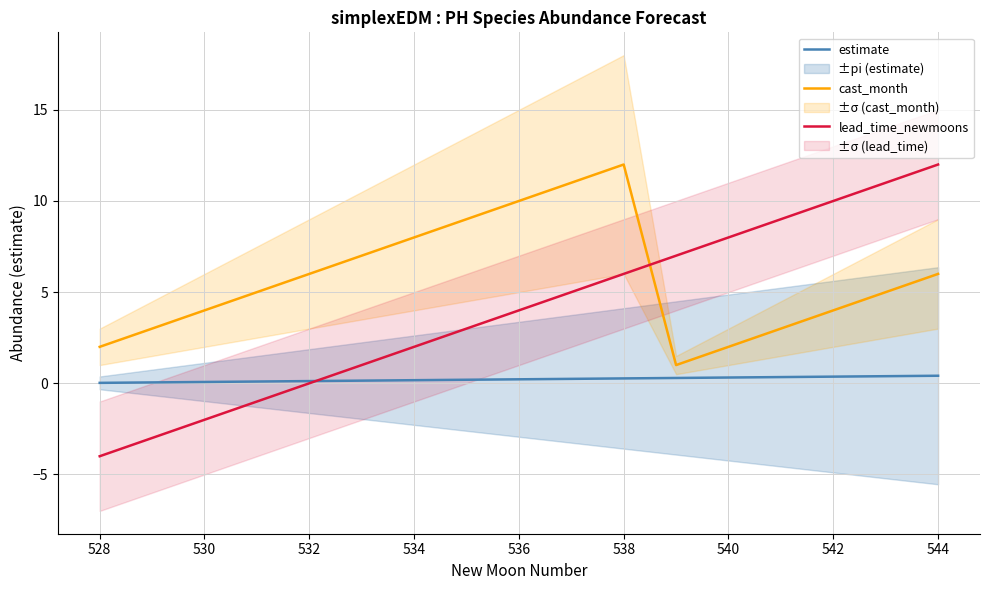

Rank the series at 530 from lowest to highest value.

lead_time_newmoons, estimate, cast_month